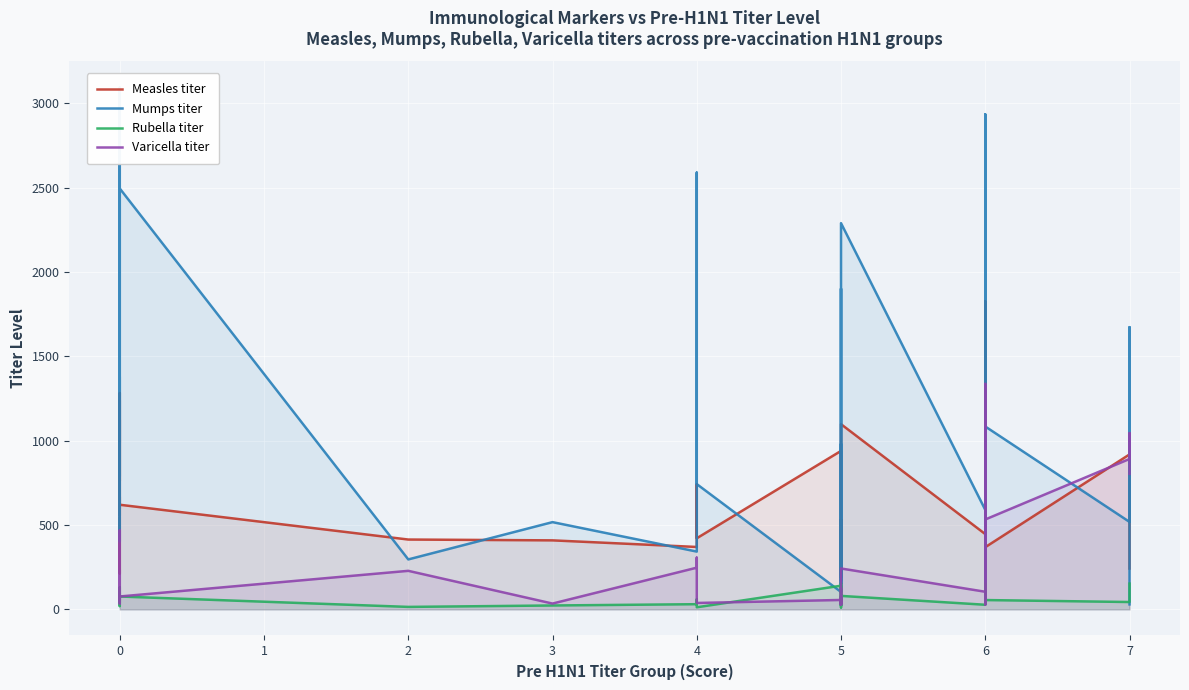

What is the value of the Varicella titer point at the 12th from the left?

228.6